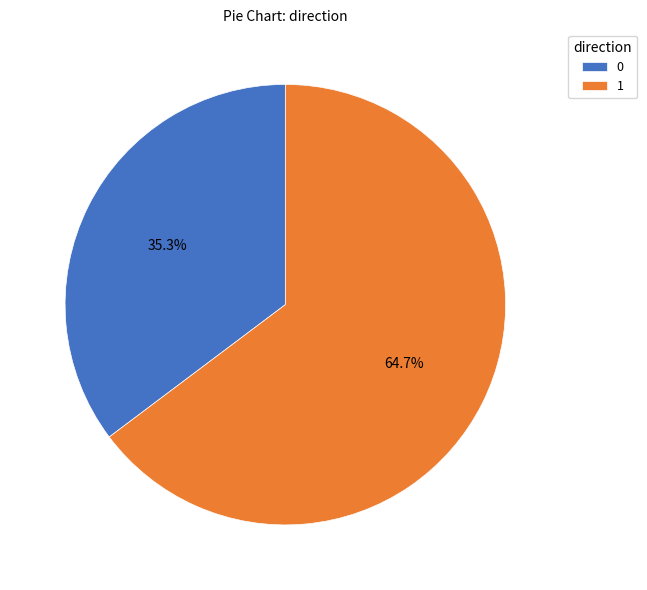

True or false: 1 accounts for 56% of the total.

False